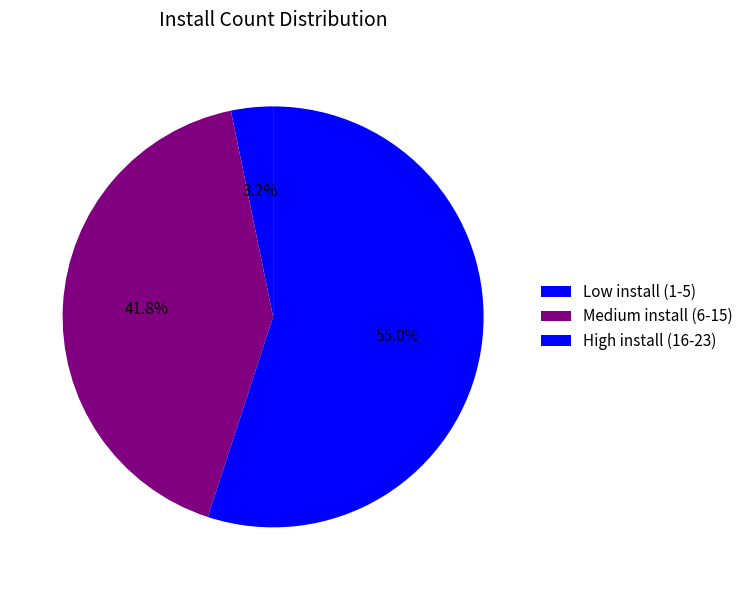

How many segments does this pie chart have?

3